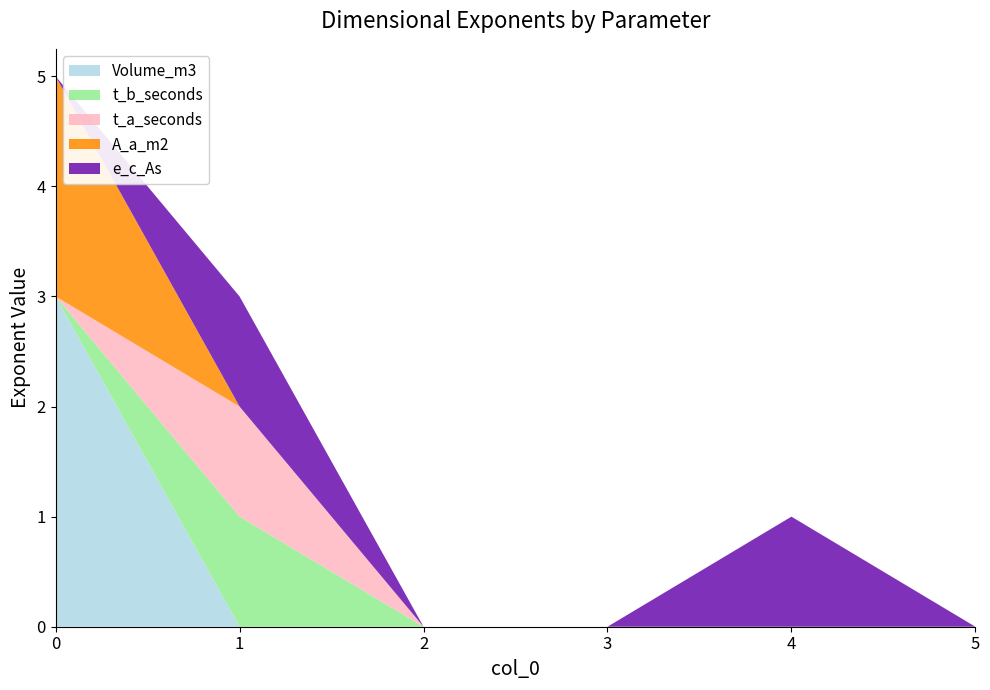

Reading left to right, list all the values displayed in this chart.

Volume_m3: 0=3	1=0	2=0	3=0	4=0	5=0
t_b_seconds: 0=0	1=1	2=0	3=0	4=0	5=0
t_a_seconds: 0=0	1=1	2=0	3=0	4=0	5=0
A_a_m2: 0=2	1=0	2=0	3=0	4=0	5=0
e_c_As: 0=0	1=1	2=0	3=0	4=1	5=0